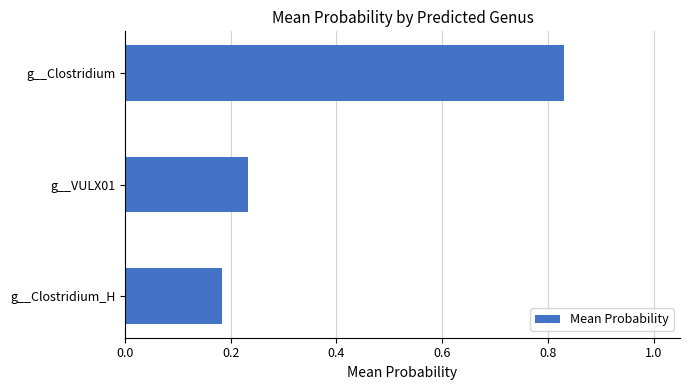

The chart shows a value of 0.0 at g__VULX01. True or false?

False